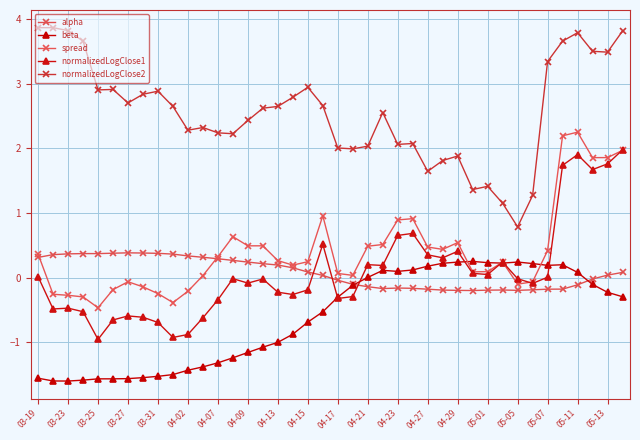

Is this an area chart (filled region under the line)?

No